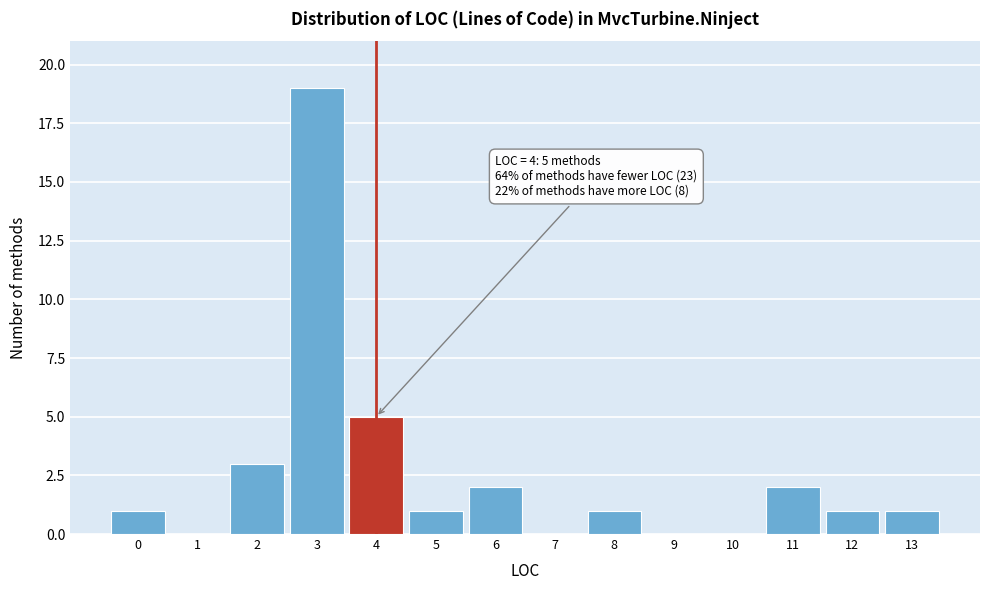

Over which range of the x-axis is the bar tallest?

2.5 to 3.5